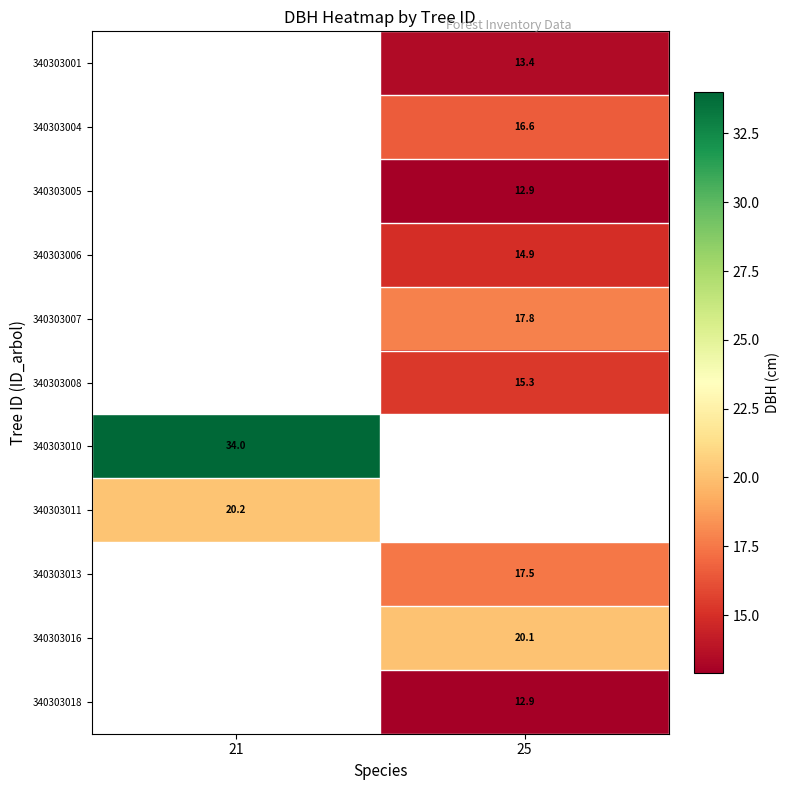

What is the difference between the highest and lowest values at 25?

7.2